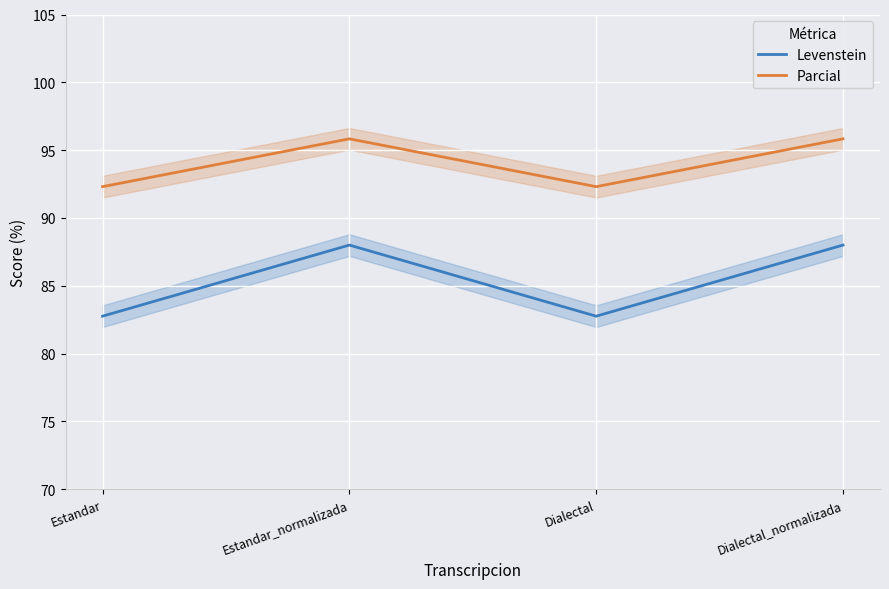

What position from the left is Estandar?

1